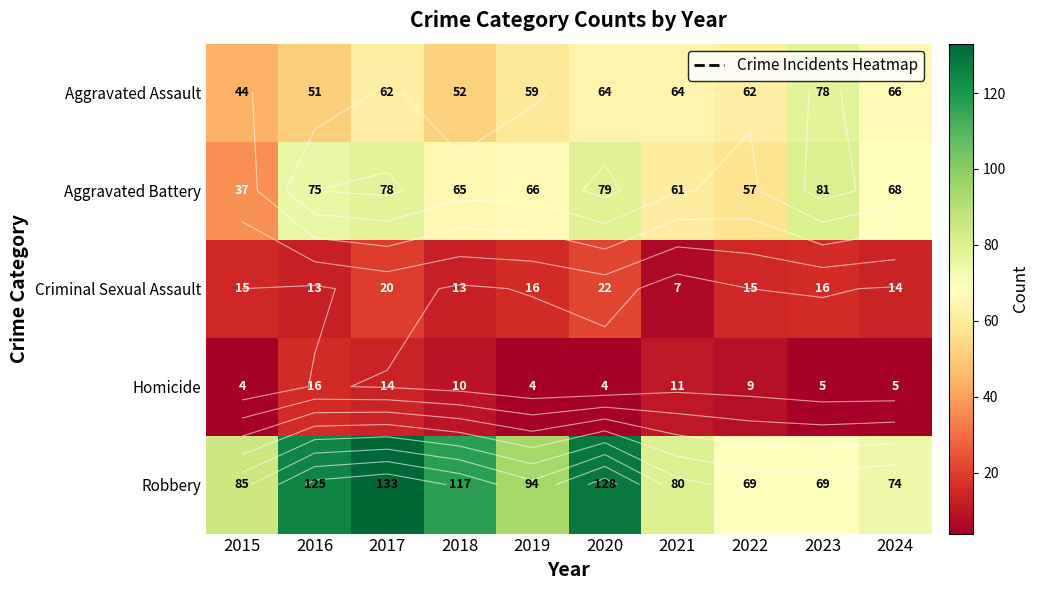

Rank the categories by Robbery value from lowest to highest.

2022, 2023, 2024, 2021, 2015, 2019, 2018, 2016, 2020, 2017